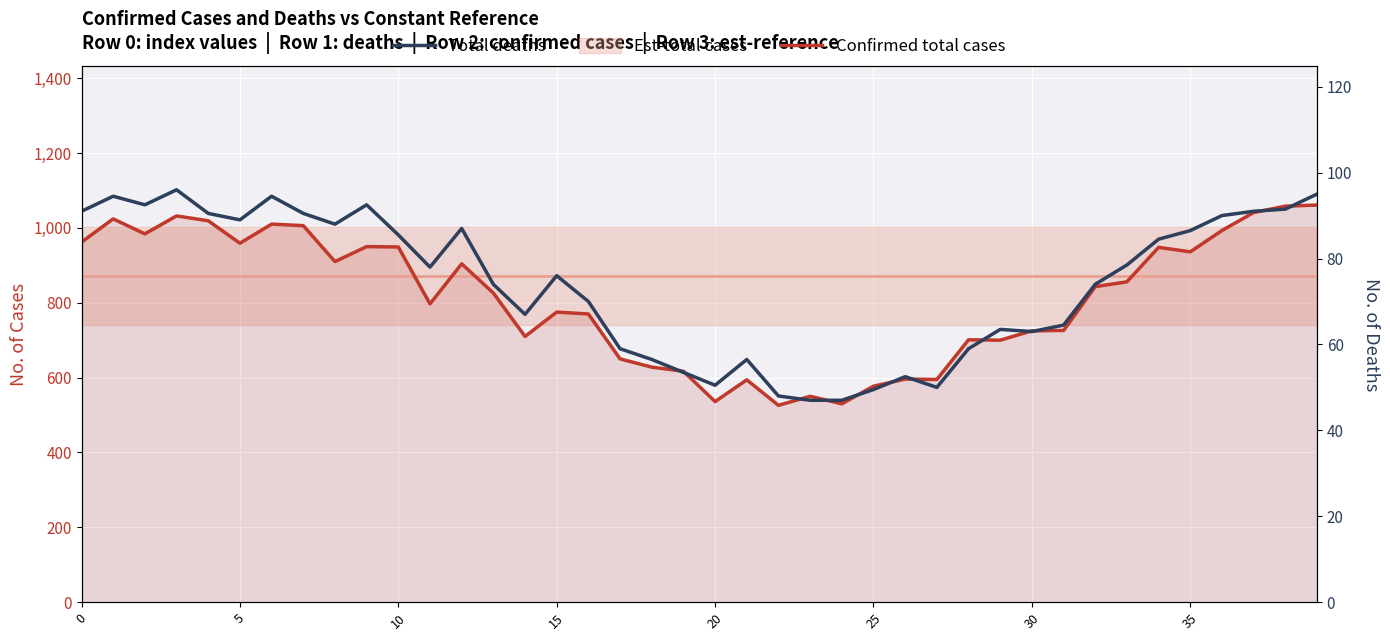

True or false: Total deaths and Confirmed total cases cross at least once.

False